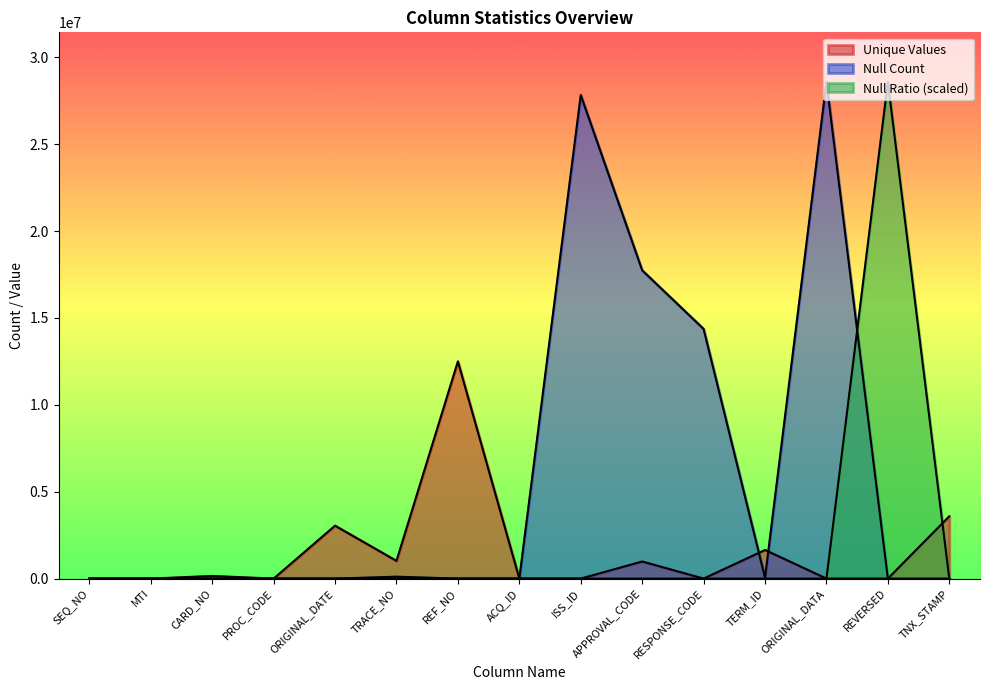

What are all the series names shown in the legend?

Unique Values, Null Count, Null Ratio